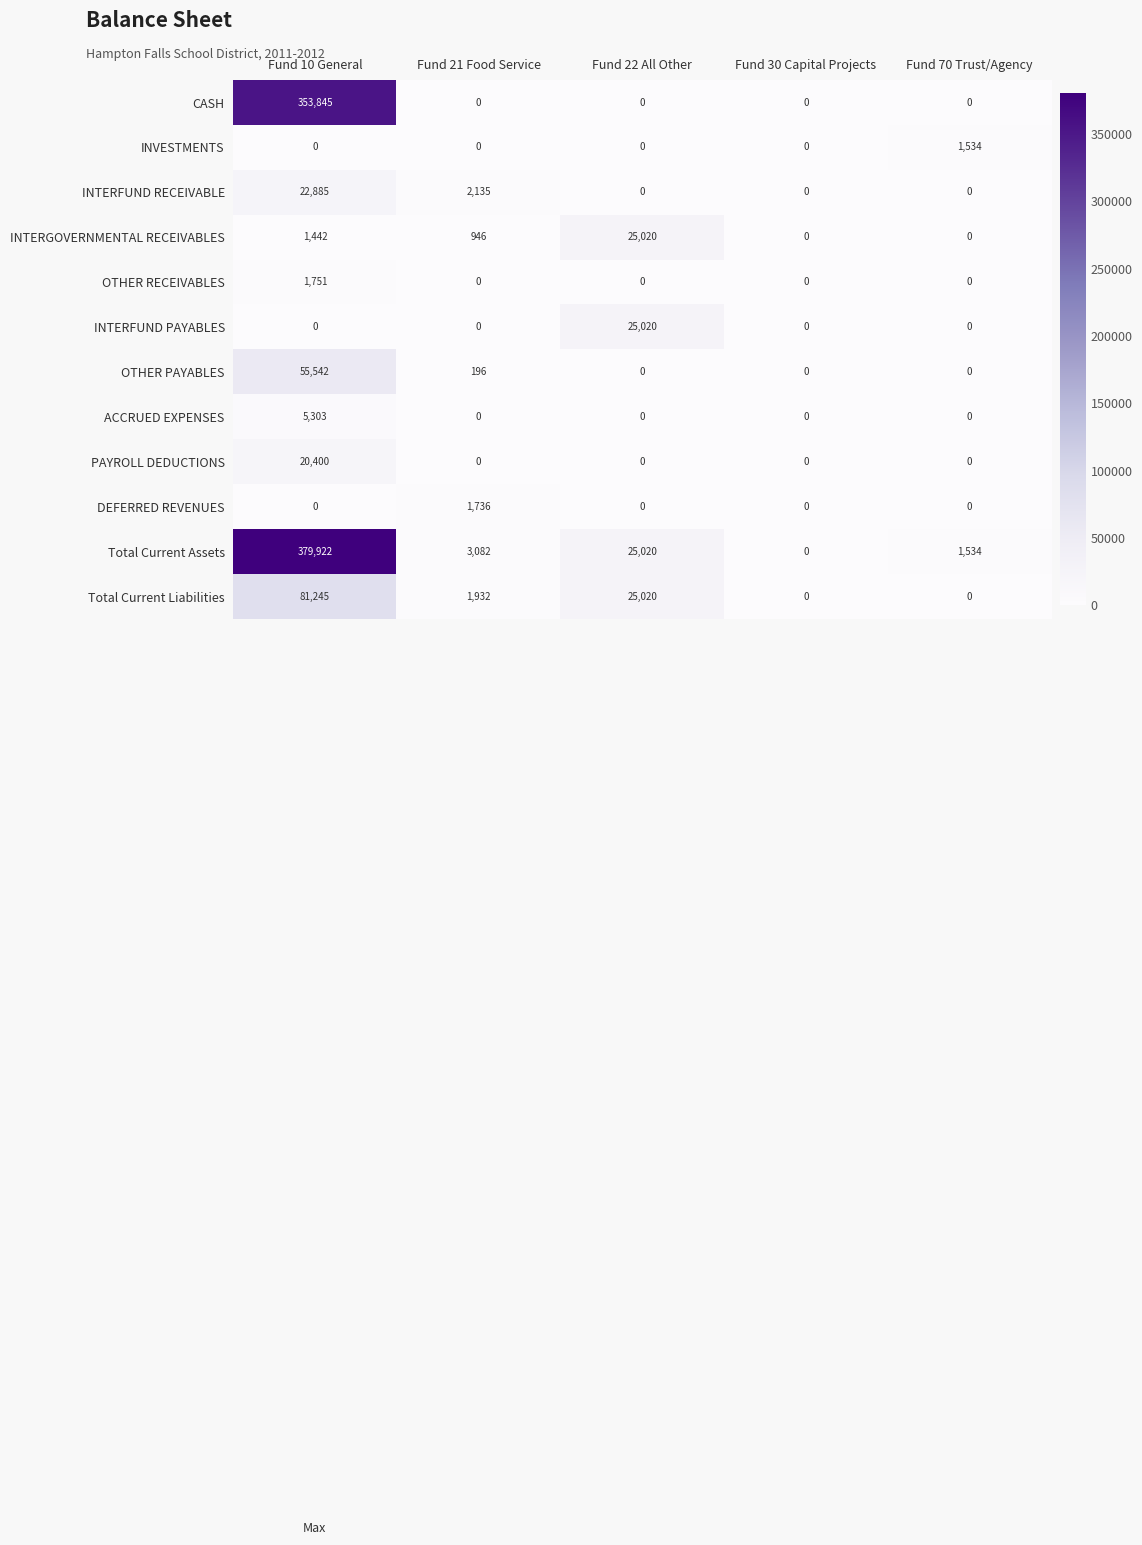

Rank the categories by Total Current Assets value from lowest to highest.

Fund 30 Capital Projects, Fund 70 Trust/Agency, Fund 21 Food Service, Fund 22 All Other, Fund 10 General